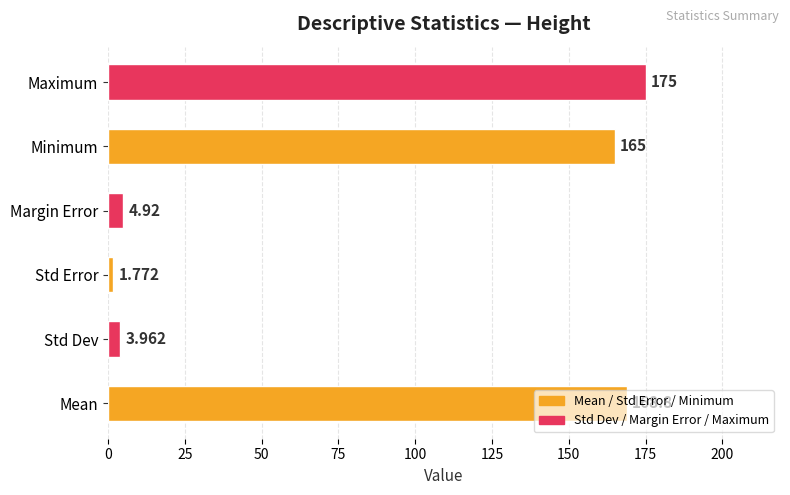

Which category has the lowest value across all series?

Std Error